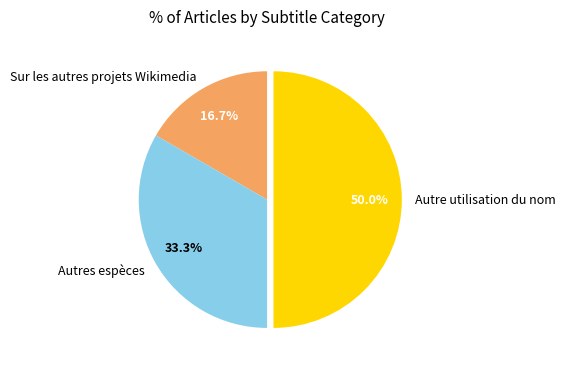

True or false: Autres espèces accounts for 48% of the total.

False